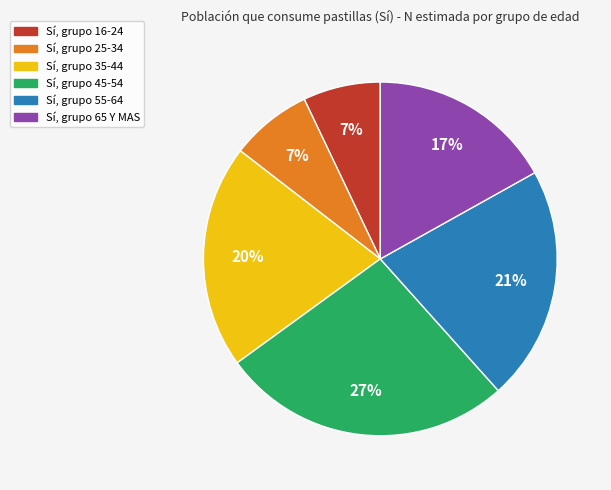

To the nearest percent, what is the difference between the largest and smallest slice percentages?

20%